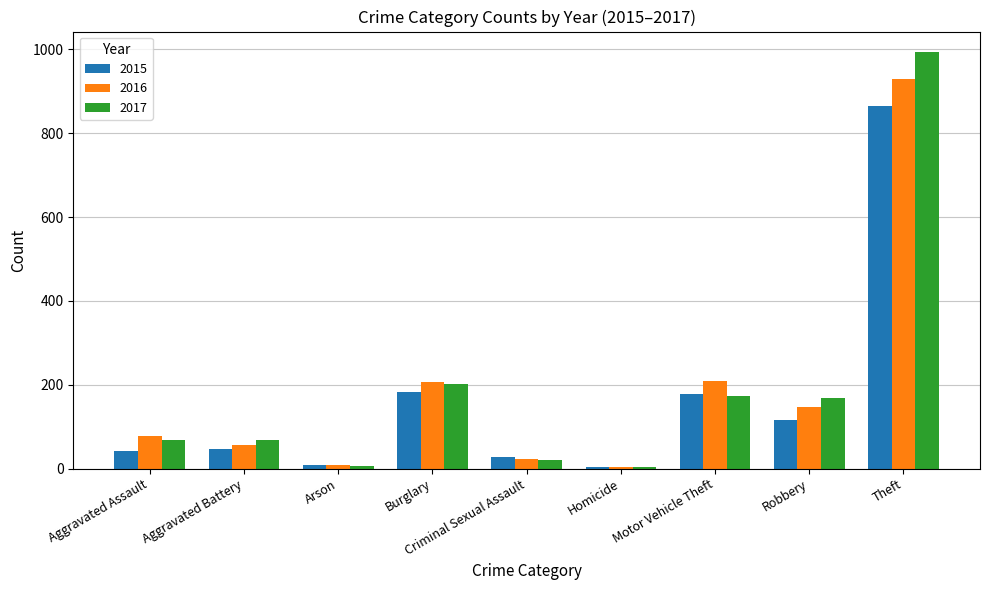

At which label is 2017 closest to 498?

Burglary